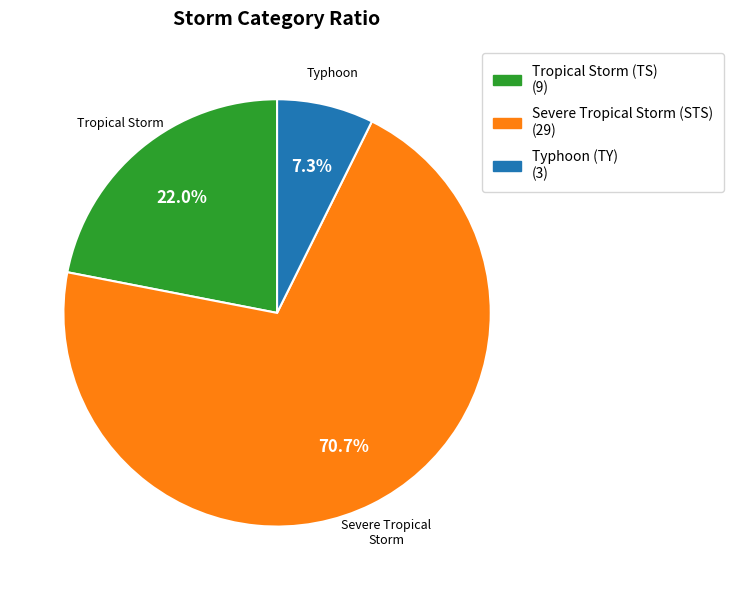

To the nearest percent, what is the difference between the largest and smallest slice percentages?

63%